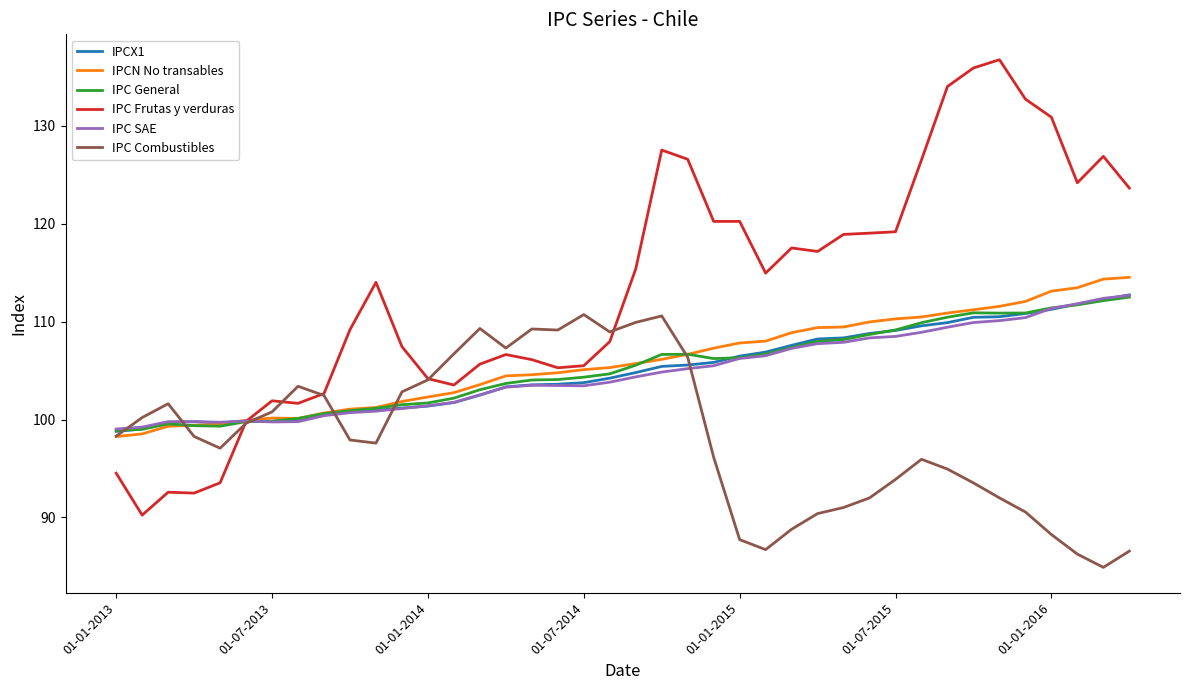

Which series has the largest range (max minus min)?

IPC Frutas y verduras